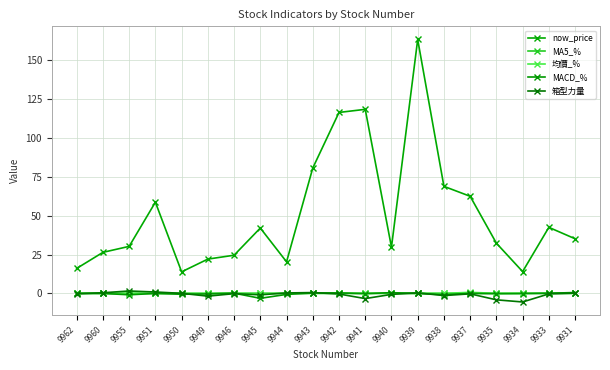

How many interior local peaks does the now_price series have?

5